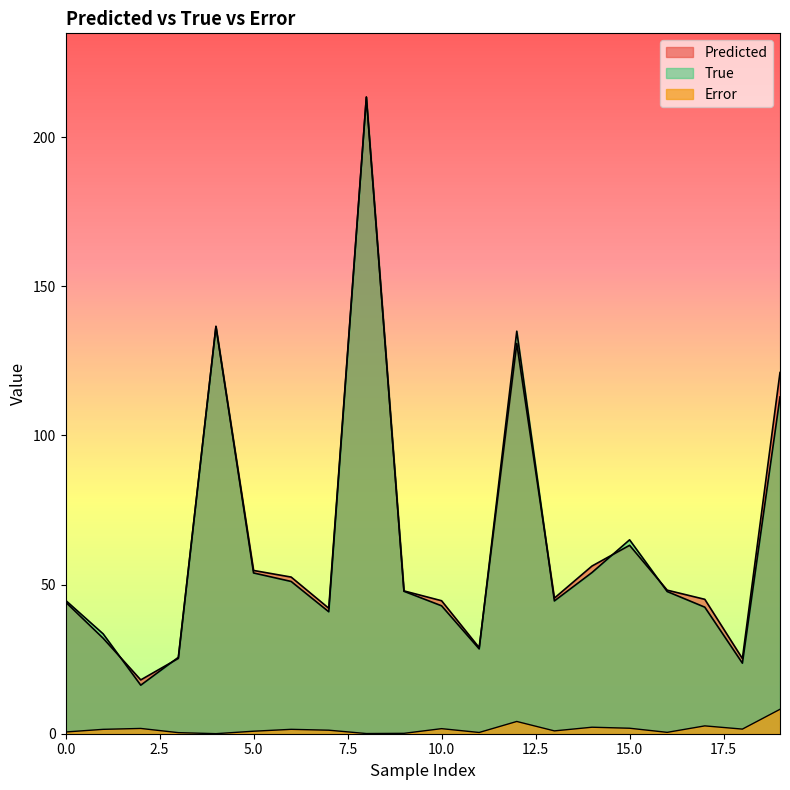

Between 9 and 15, which series saw the biggest shift?

True